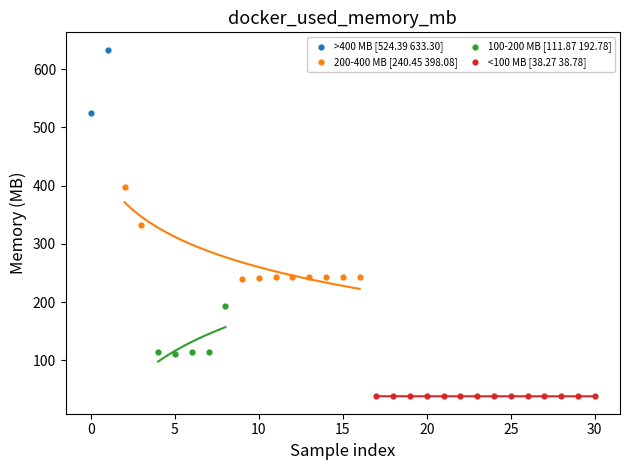

What are all the series names shown in the legend?

>400 MB [524.39 633.30], 200-400 MB [240.45 398.08], 100-200 MB [111.87 192.78], <100 MB [38.27 38.78]